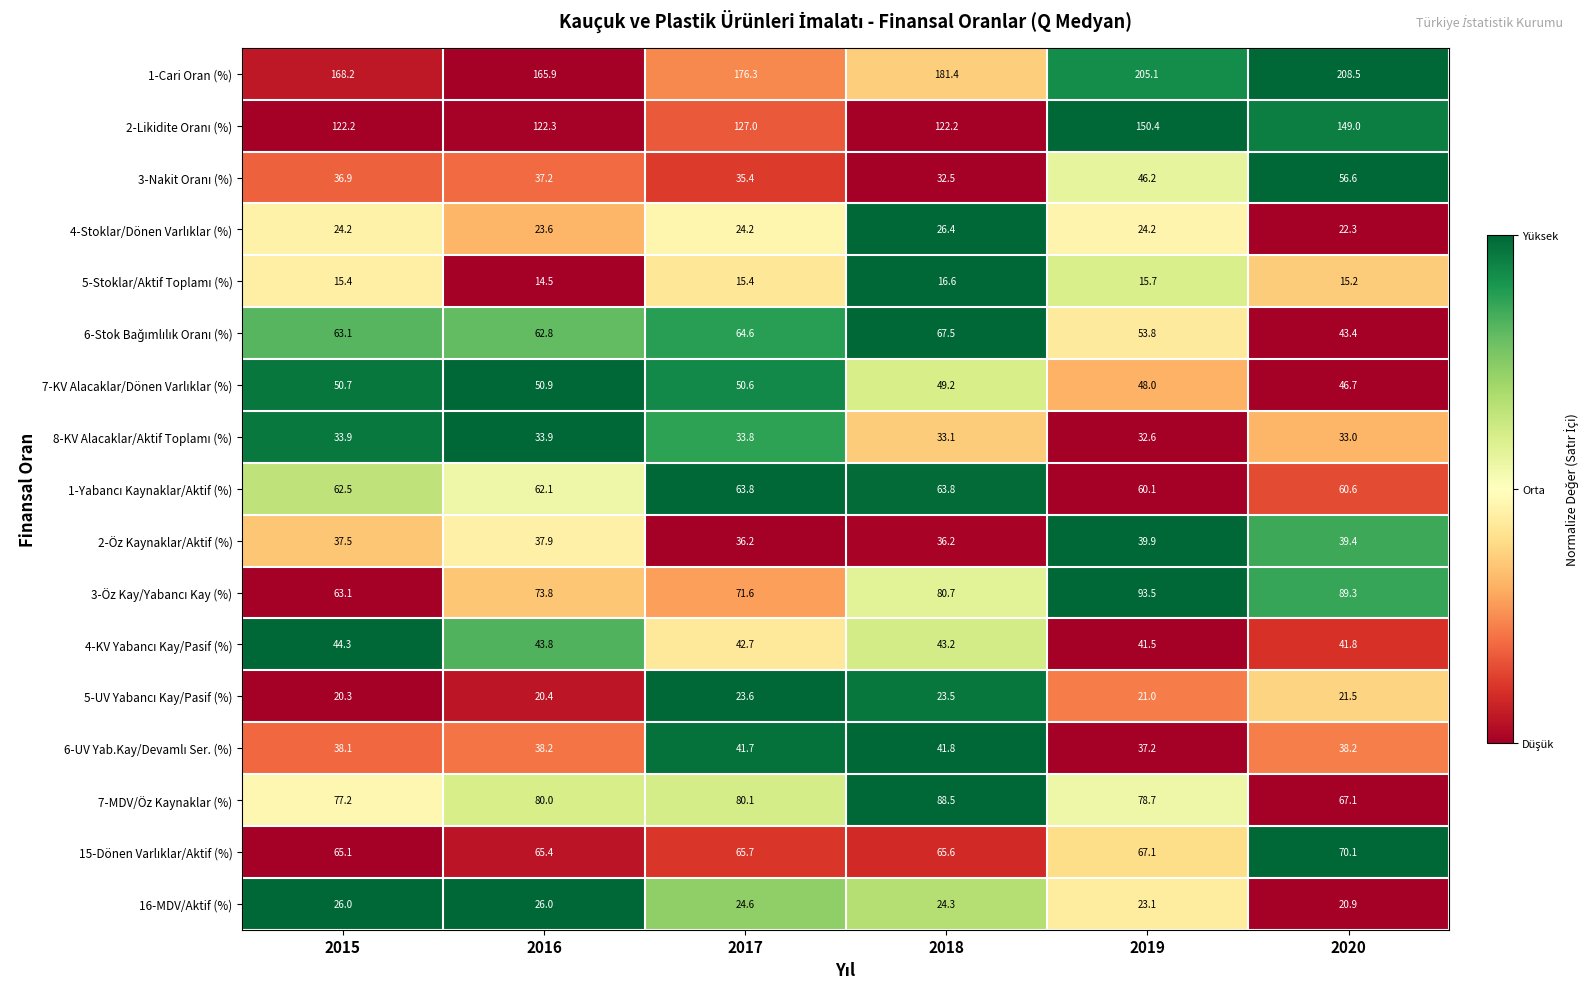

Which label corresponds to the smallest value in the chart?

2016